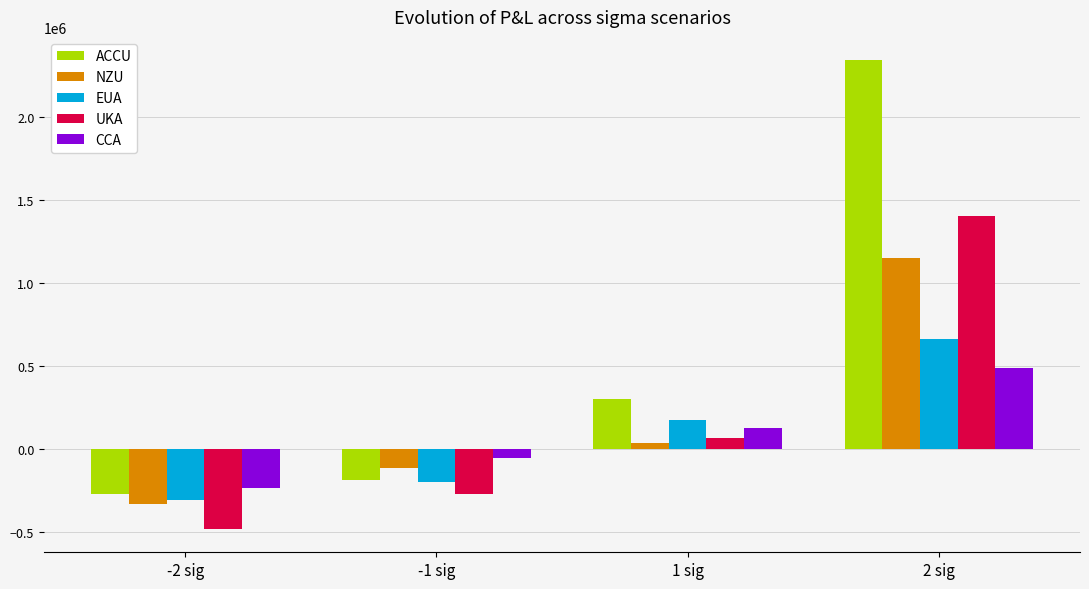

At which label does NZU reach its peak?

2 sig